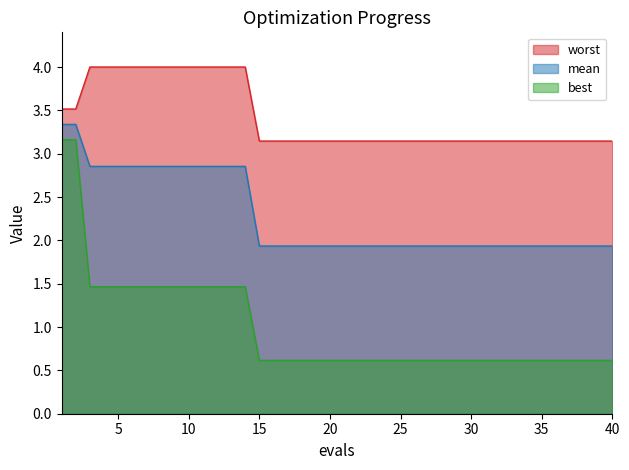

Count the number of categories in the chart.

40